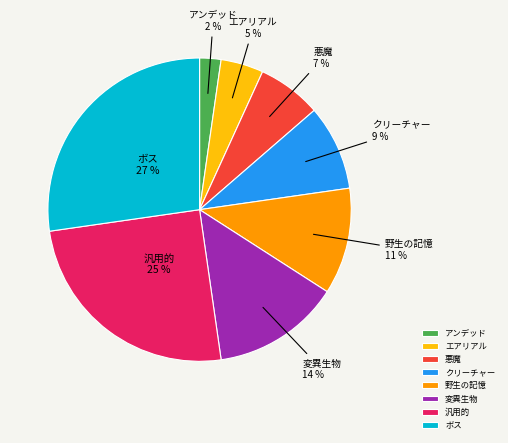

Do 悪魔 and 汎用的 together represent more than half of the pie?

No